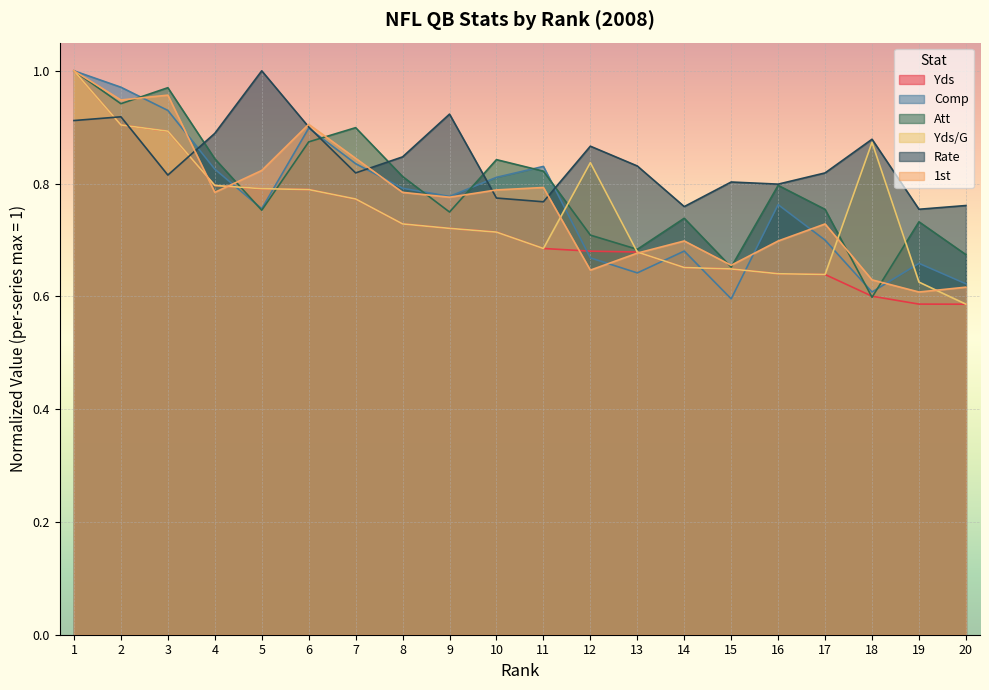

What is the minimum value shown in the chart?

0.6